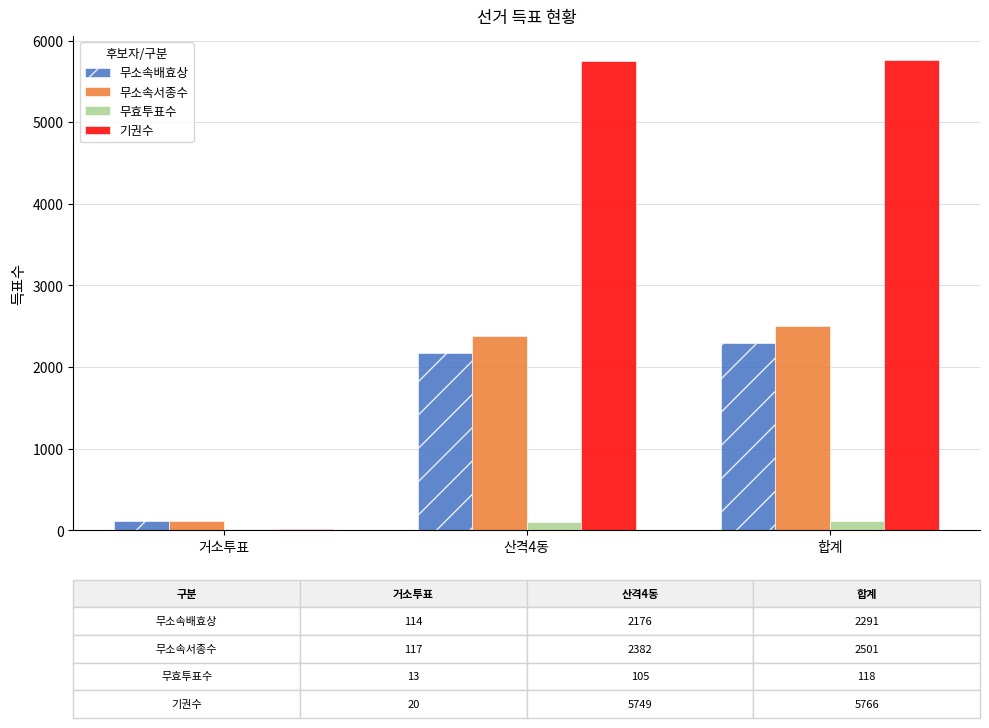

Where is 무소속서종수 nearest to the value 1309?

산격4동